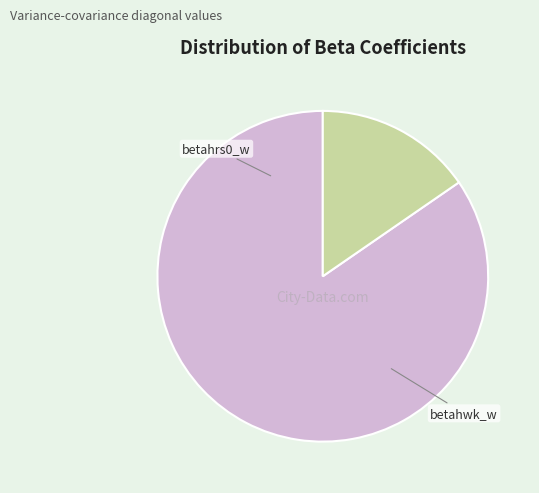

Is there a majority slice in this chart?

Yes